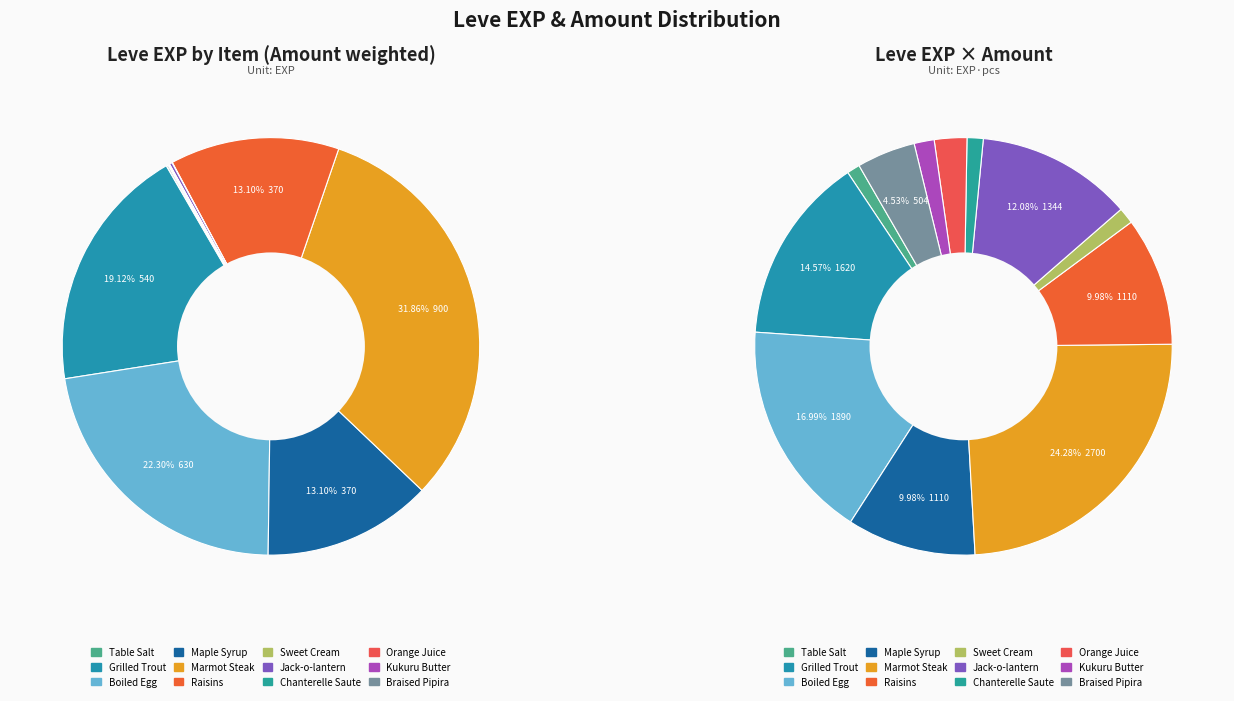

Do Raisins and Marmot Steak together represent more than half of the pie?

No